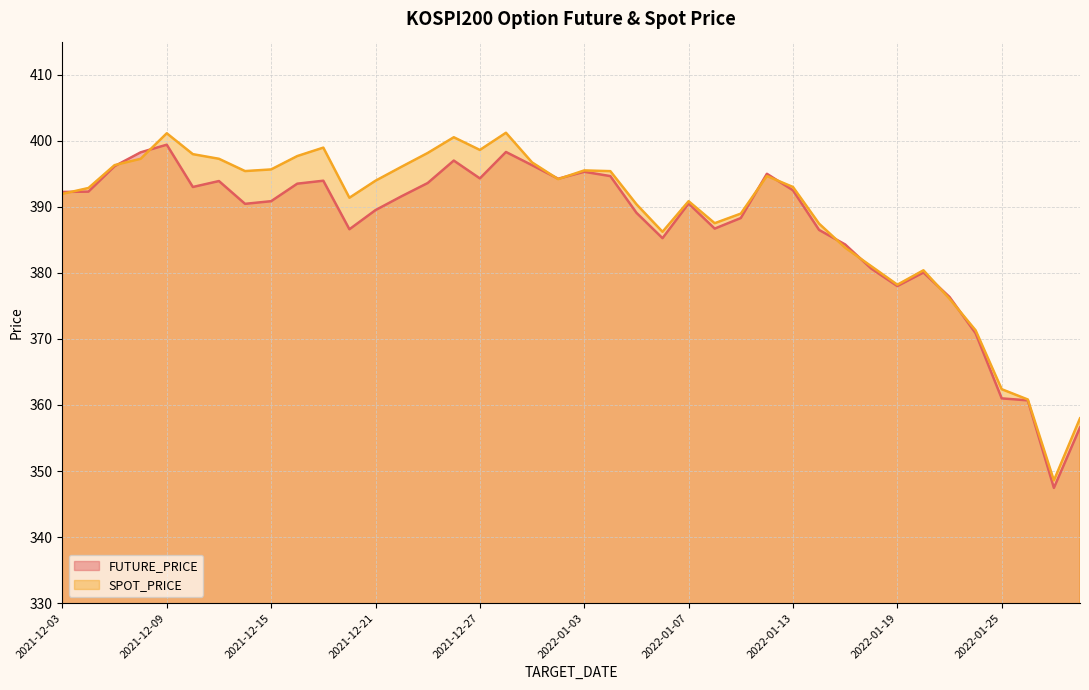

How many values in the SPOT_PRICE series exceed 393?

20